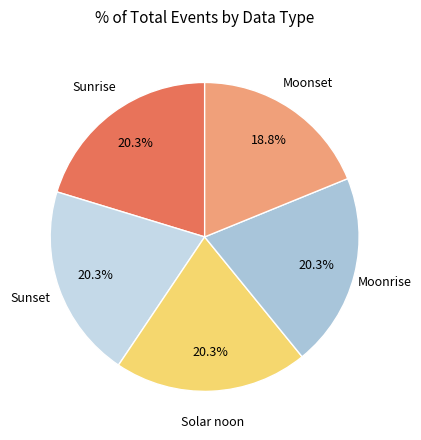

Count the number of slices in the pie.

5